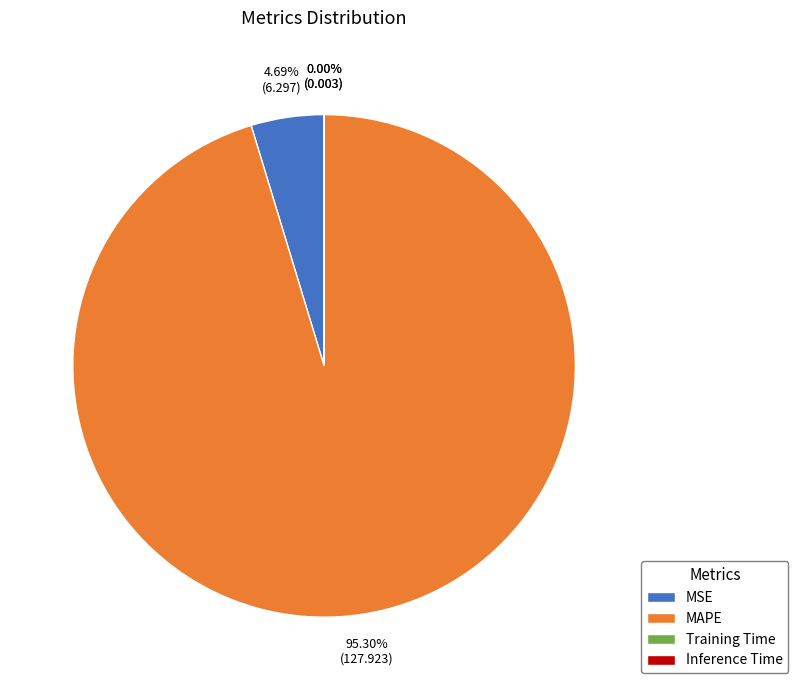

Which slice is the largest?

MAPE